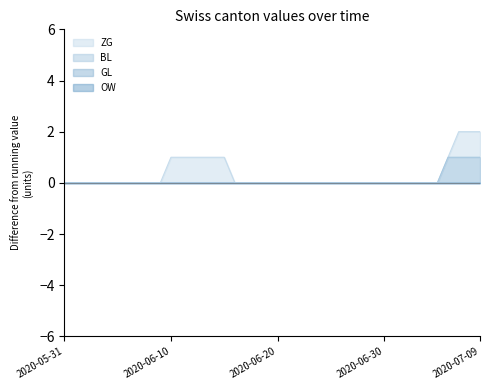

Which category has the lowest value in the BL series?

2020-05-31